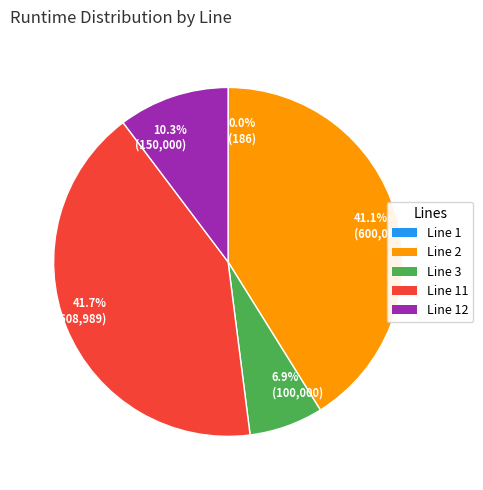

Is the sum of 10.3% (150,000) and 6.9% (100,000) greater than half?

No